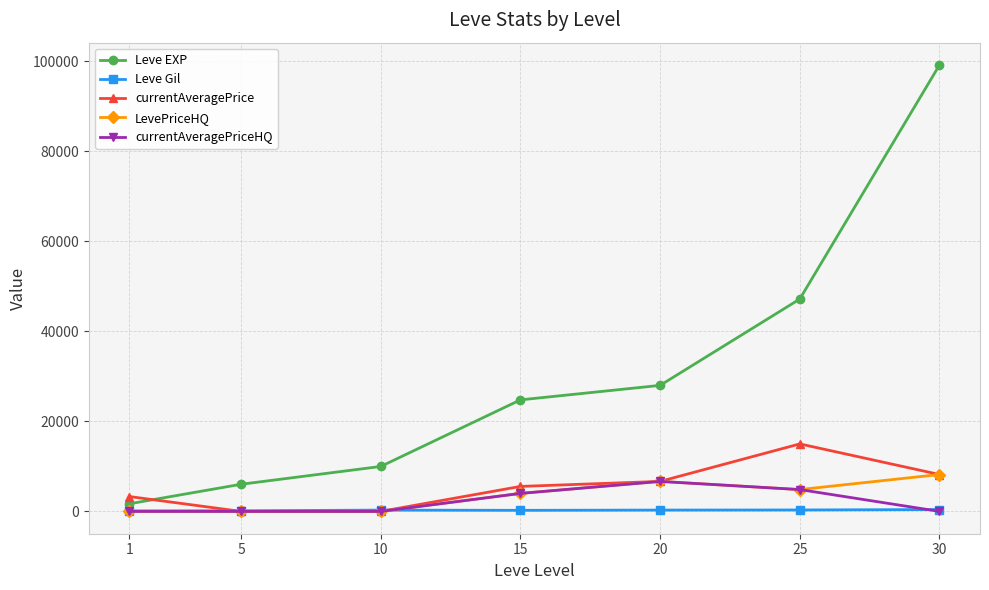

What is the difference between the maximum and minimum values in the Leve EXP series?

97530